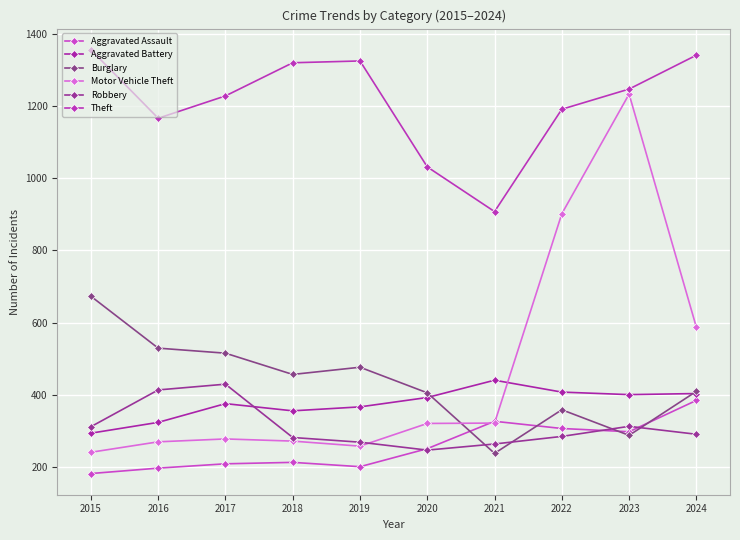

How many values in the Burglary series are below 456?

5